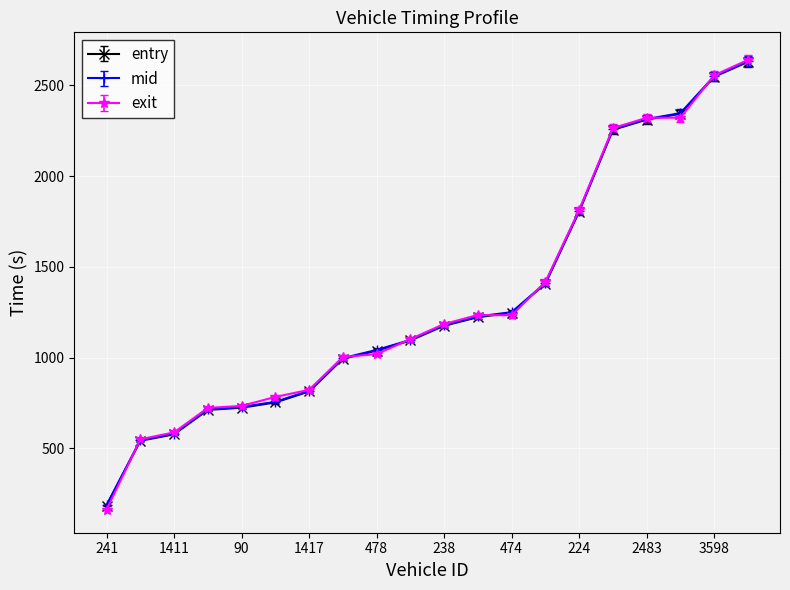

Which series has the widest spread of values?

exit